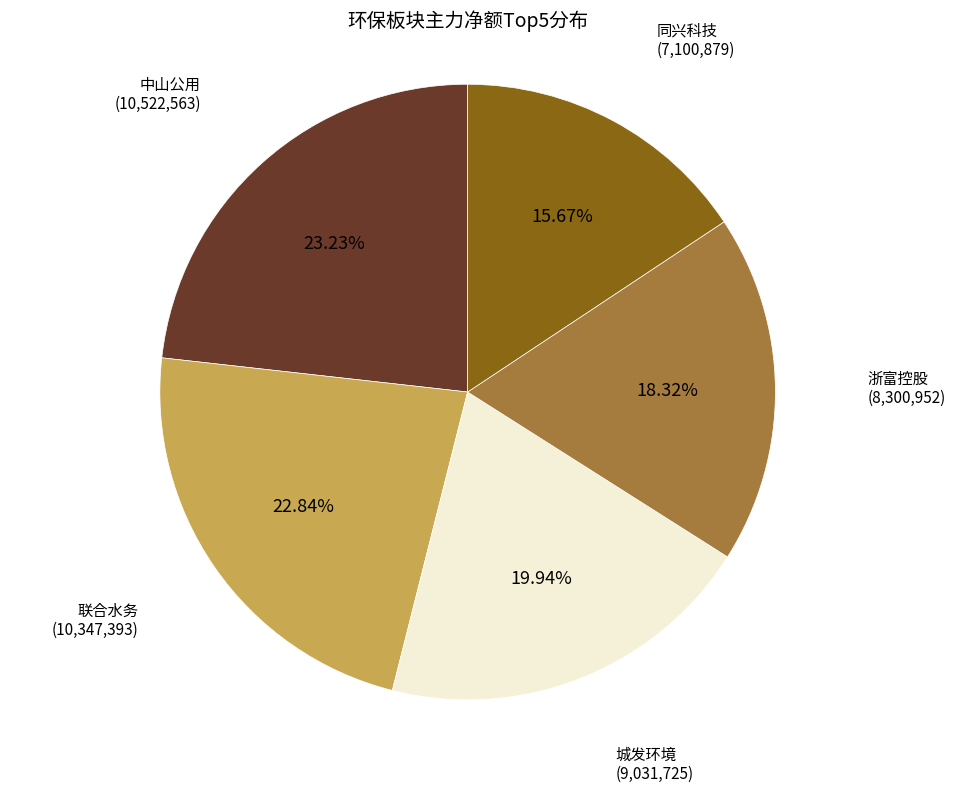

Is there a majority slice in this chart?

No